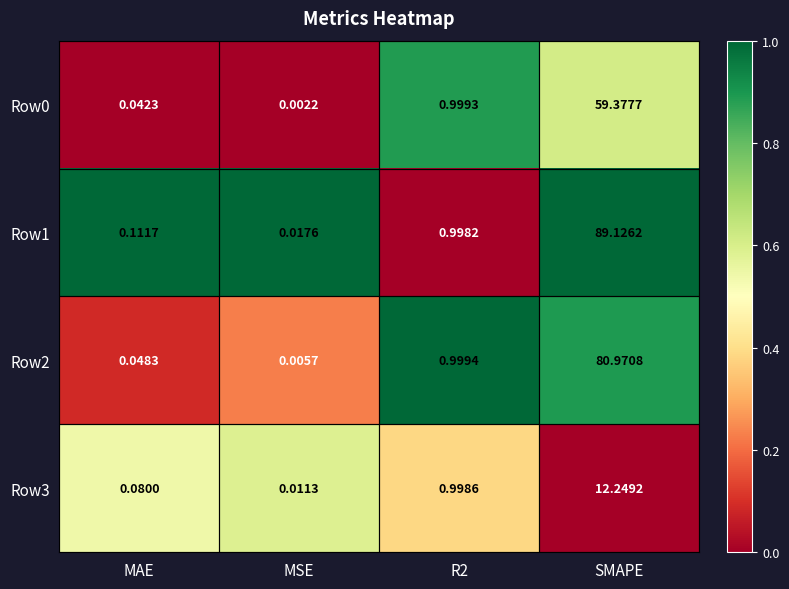

Which category has the lowest value across all series?

MSE